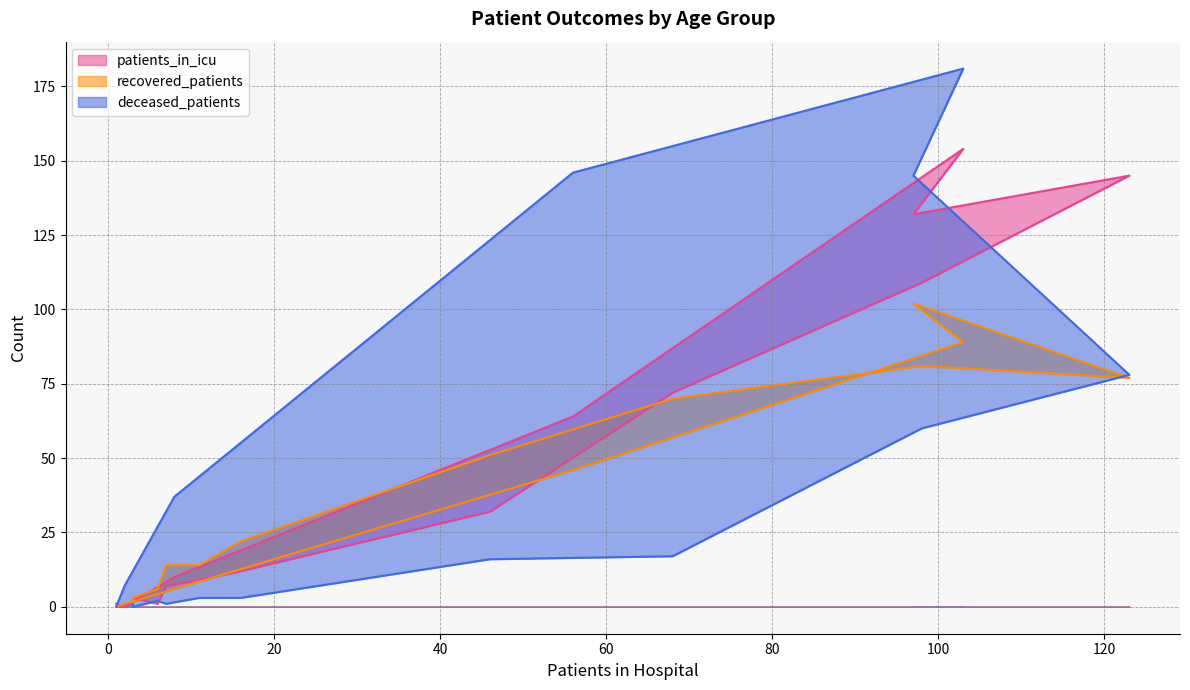

Does the chart display data point markers on the line(s)?

No